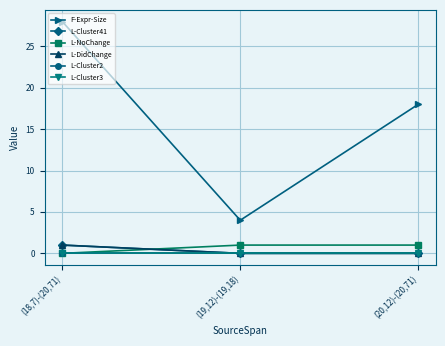

What is the difference between the maximum and minimum values in the L-DidChange series?

1